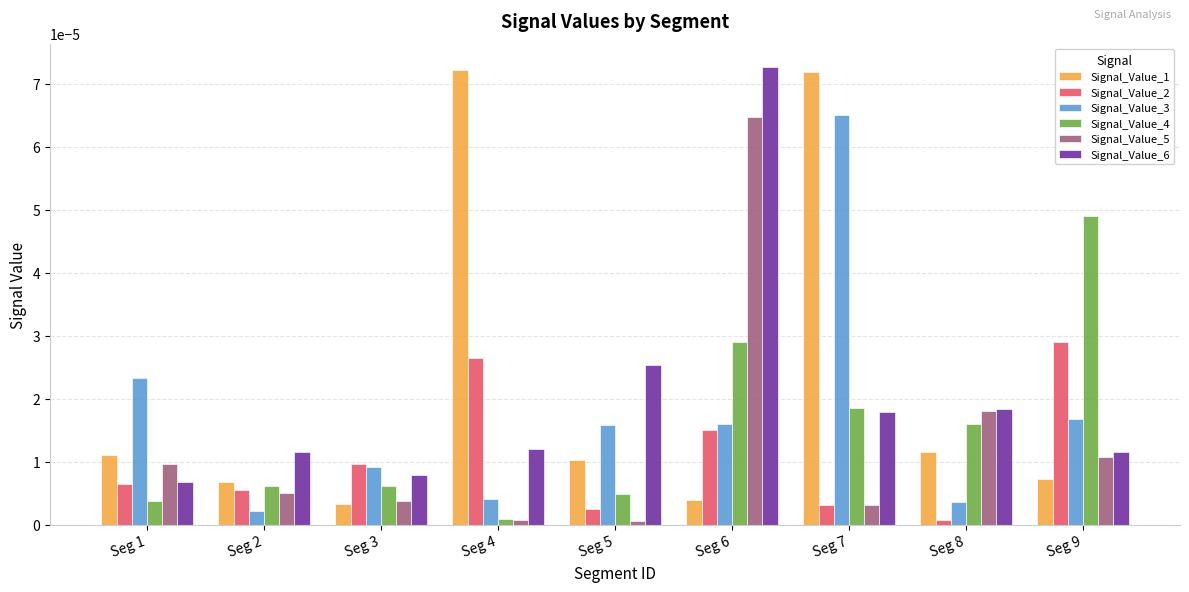

Which series has the largest total across all categories?

Signal_Value_1